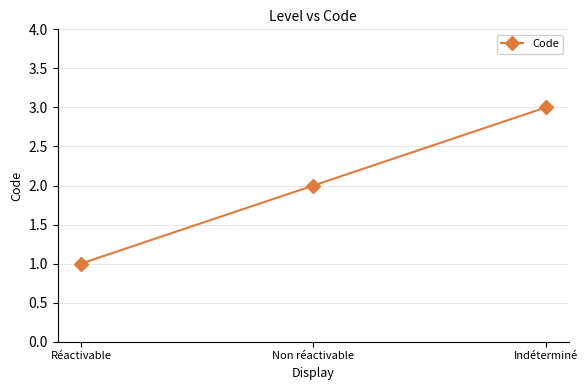

What is the label of the 2nd point from the left?

Non réactivable